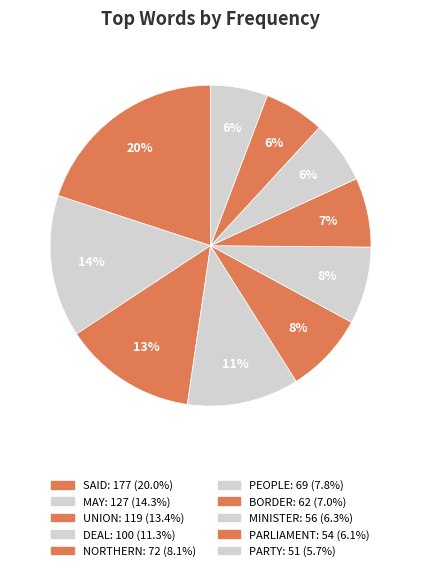

To the nearest percent, what is the difference between the UNION and MAY slice percentages?

1%